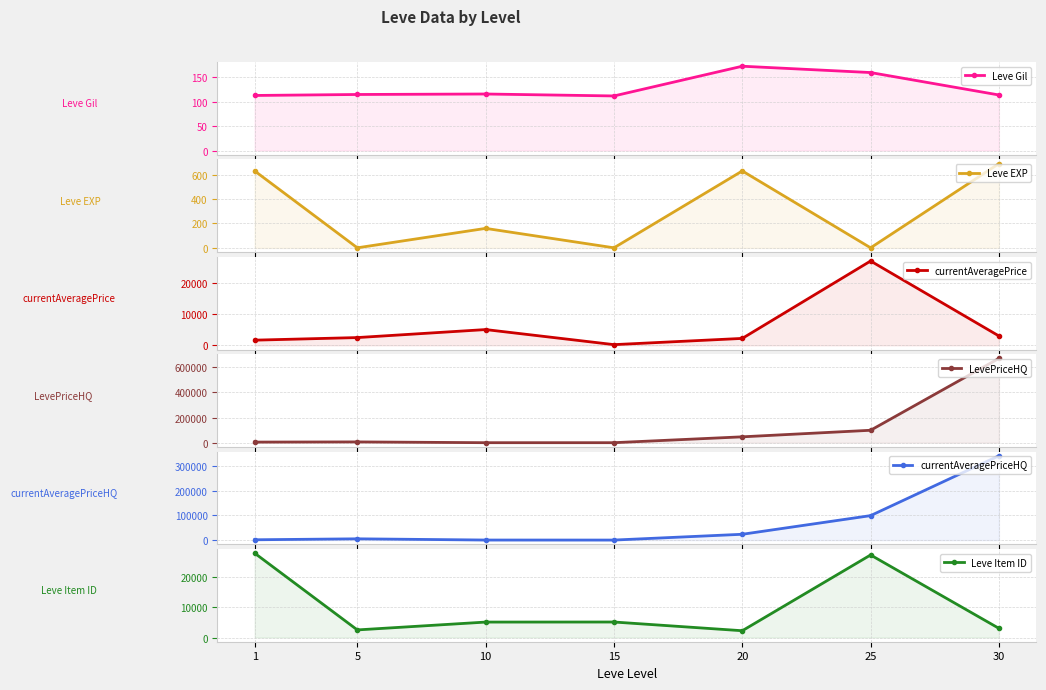

Which series has the largest total across all categories?

LevePriceHQ